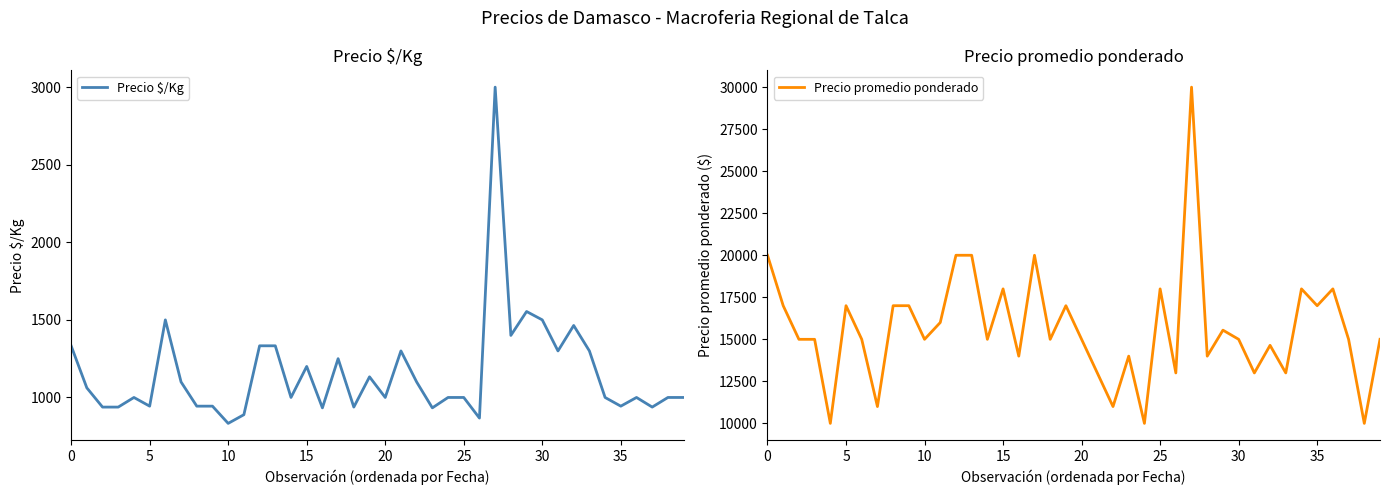

True or false: Precio promedio ponderado and Precio $/Kg cross at least once.

False